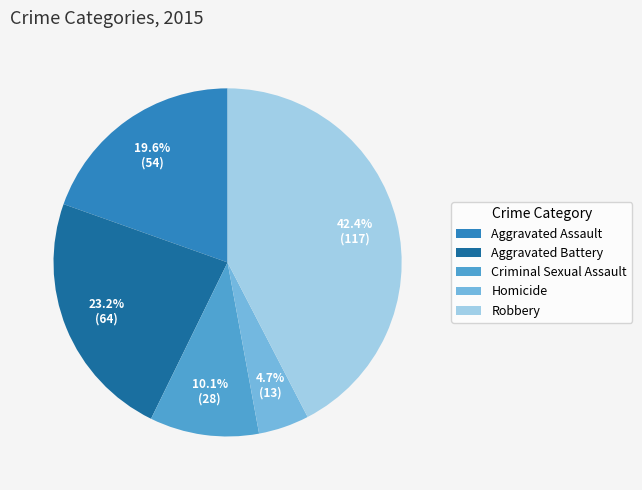

To the nearest percent, what is the combined percentage of Aggravated Battery and Criminal Sexual Assault?

33%